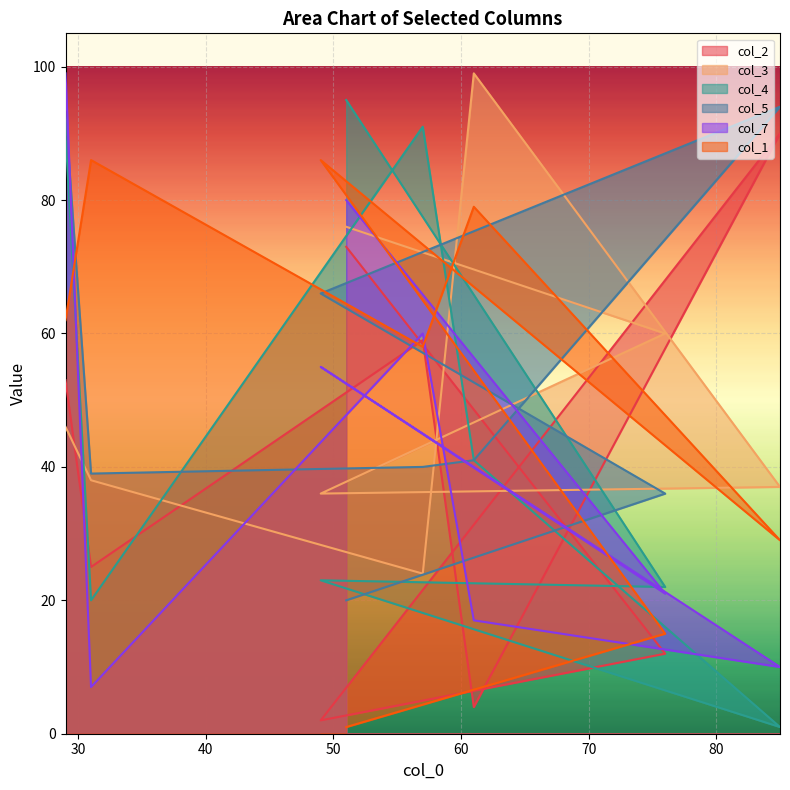

Rank the categories by col_5 value from highest to lowest.

85, 29, 49, 61, 57, 31, 76, 51